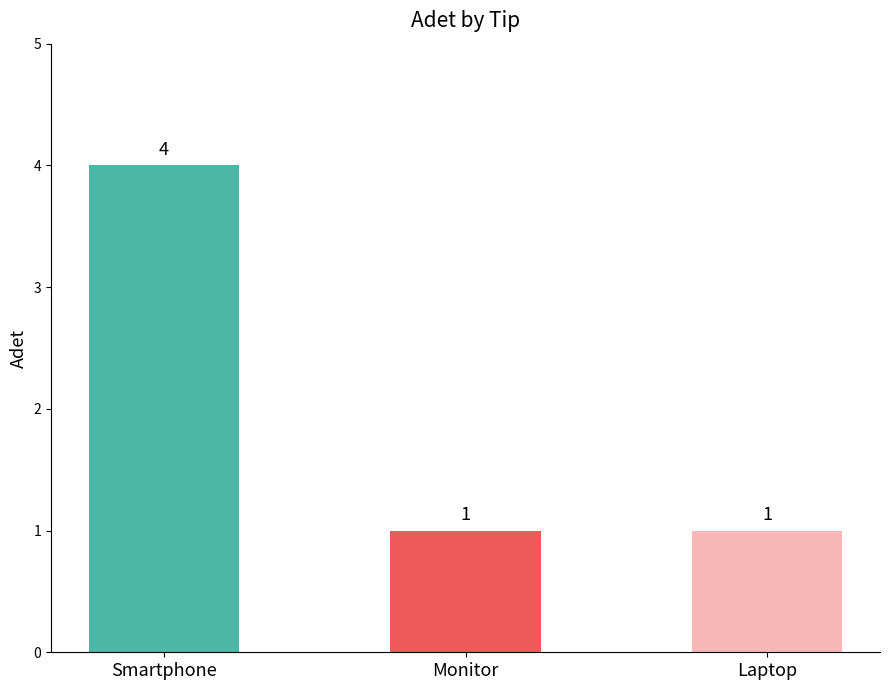

Reading right to left, list all the values displayed in this chart.

1	1	4